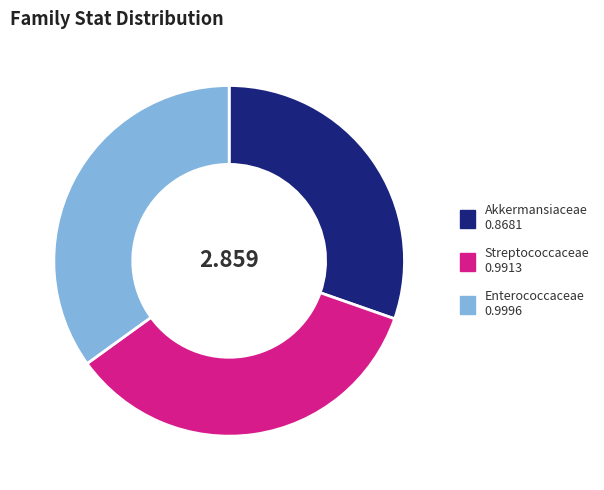

Do Akkermansiaceae and Streptococcaceae together represent more than half of the pie?

Yes